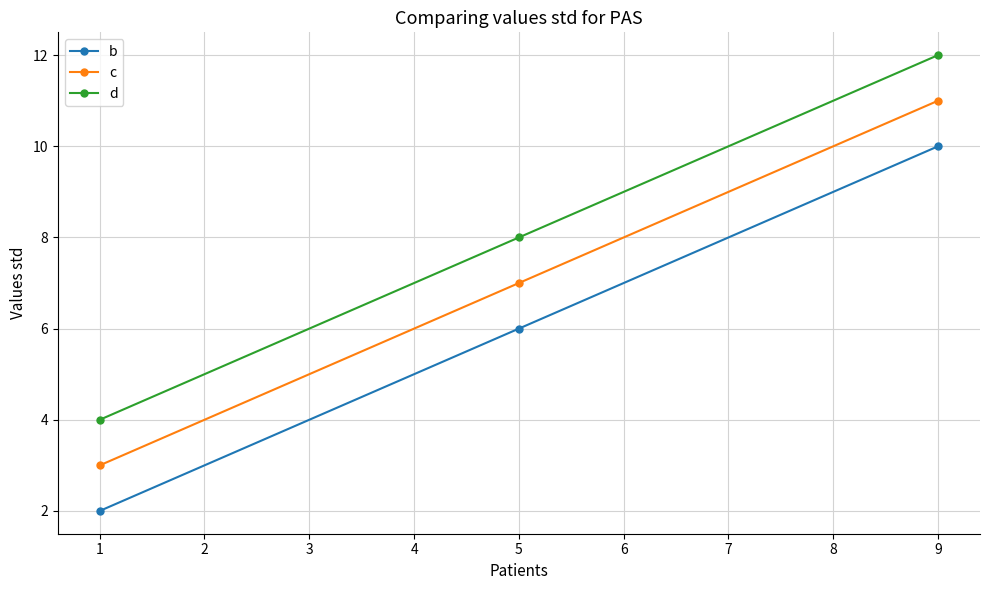

Reading left to right, transcribe all the data shown in this chart.

b: 2	6	10
c: 3	7	11
d: 4	8	12